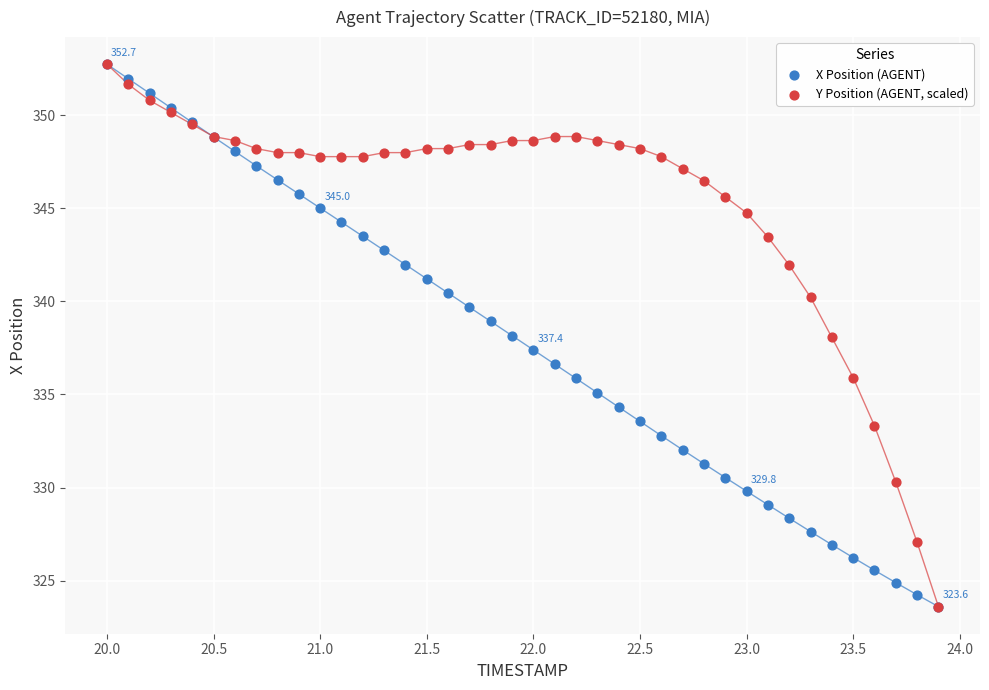

What are all the series names shown in the legend?

X Position (AGENT), Y Position (AGENT, scaled)